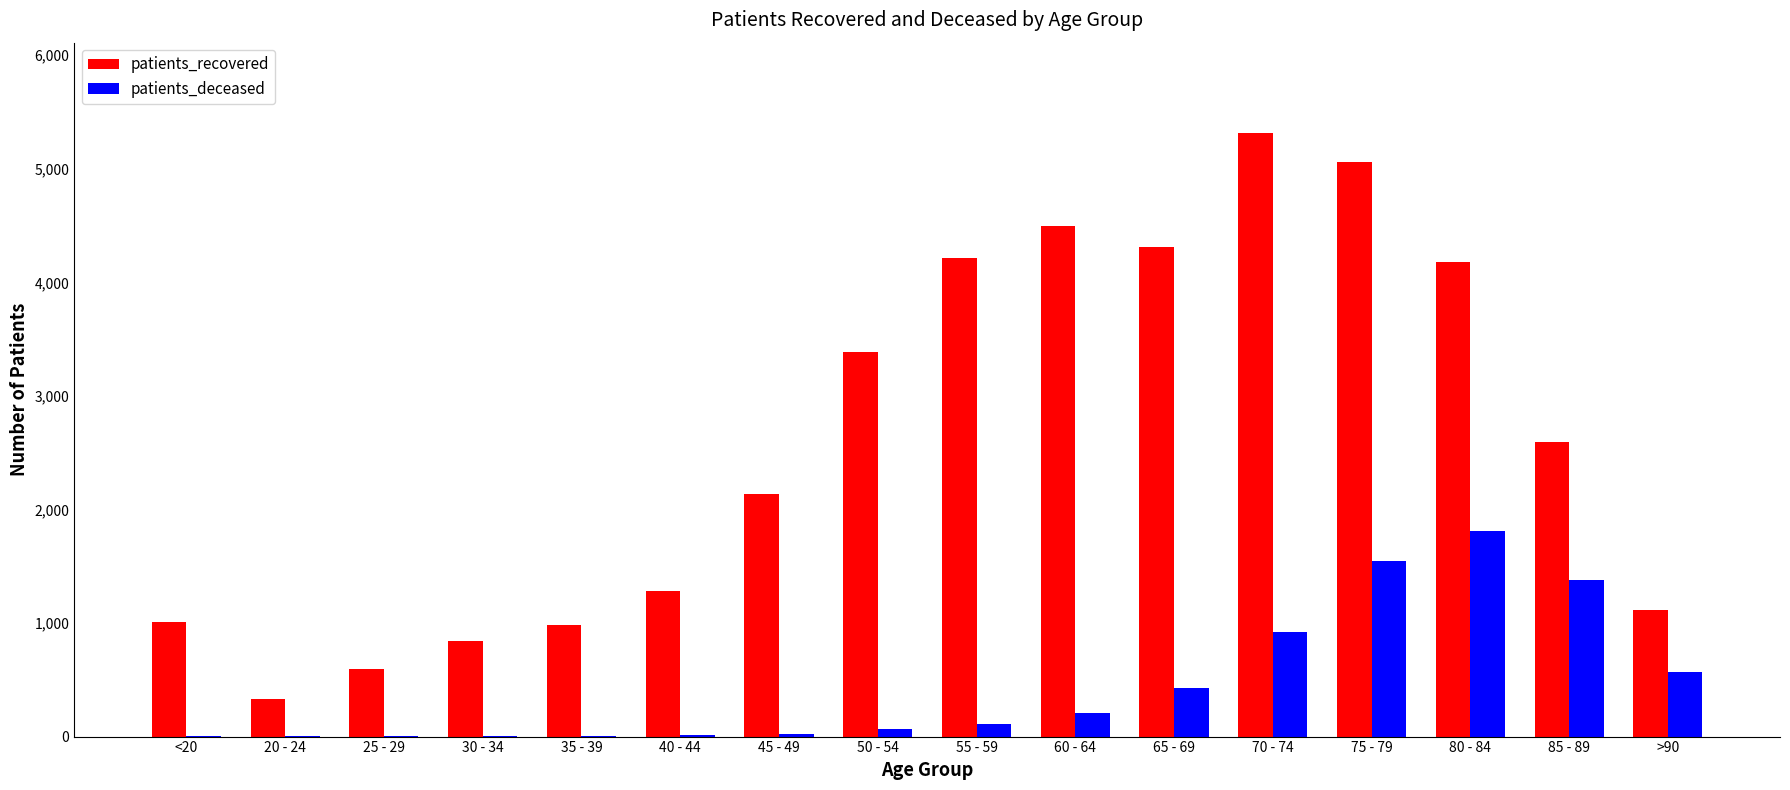

Which label corresponds to the largest value in the chart?

70 - 74